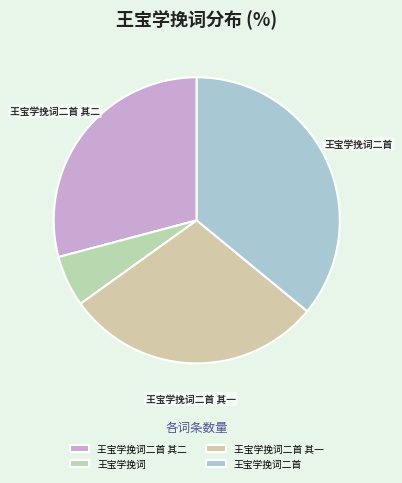

What portion of the pie excludes 王宝学挽词二首?

64.0%